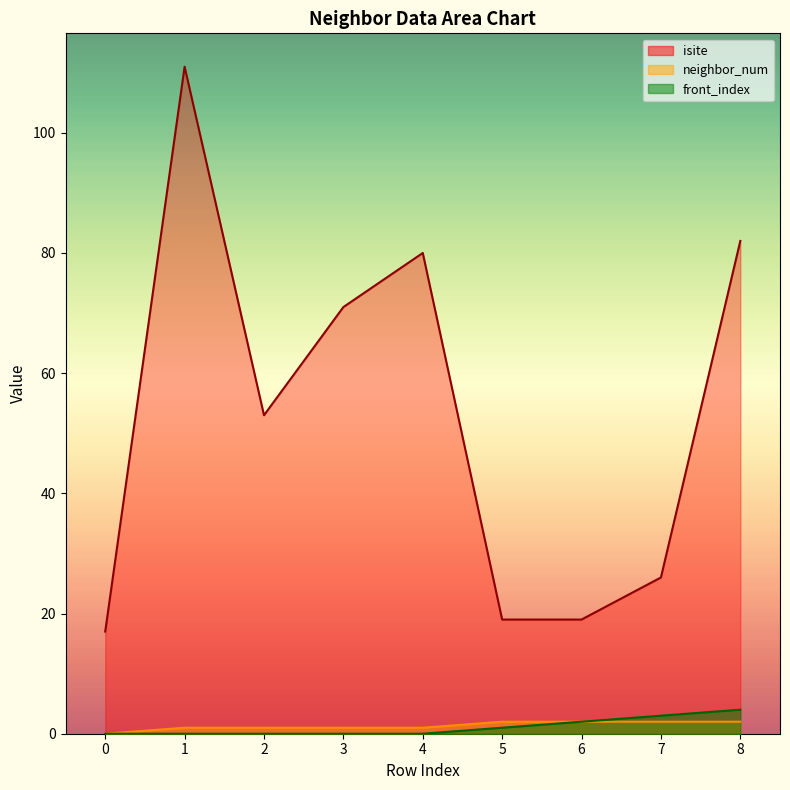

True or false: isite and neighbor_num cross at least once.

False